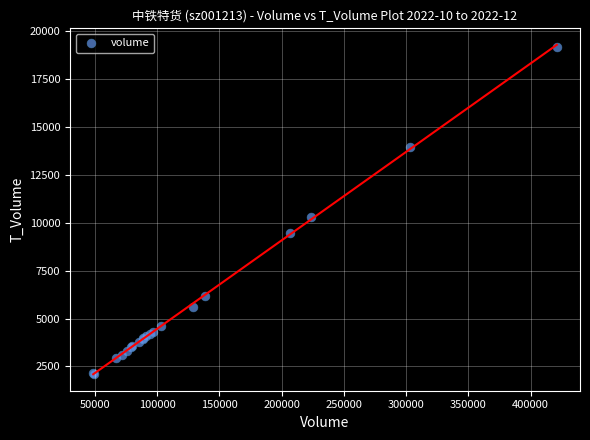

What Y value in the scatter plot is closest to 10634?

10271